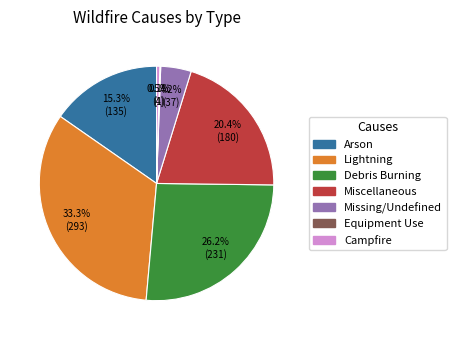

What is the total percentage of Lightning and Arson?

48.6%